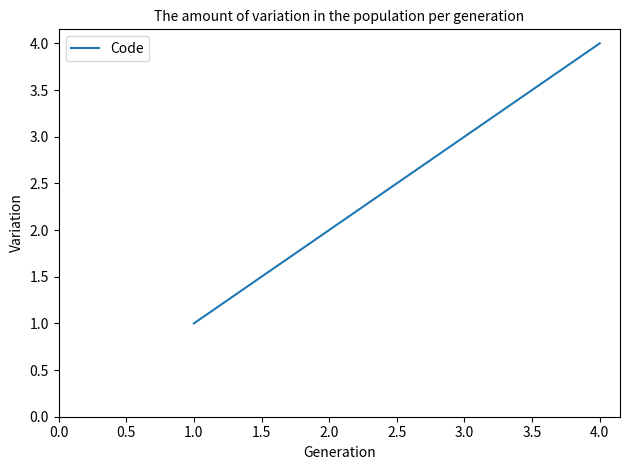

What is the change in value from 2.0 to 3.0?

+1